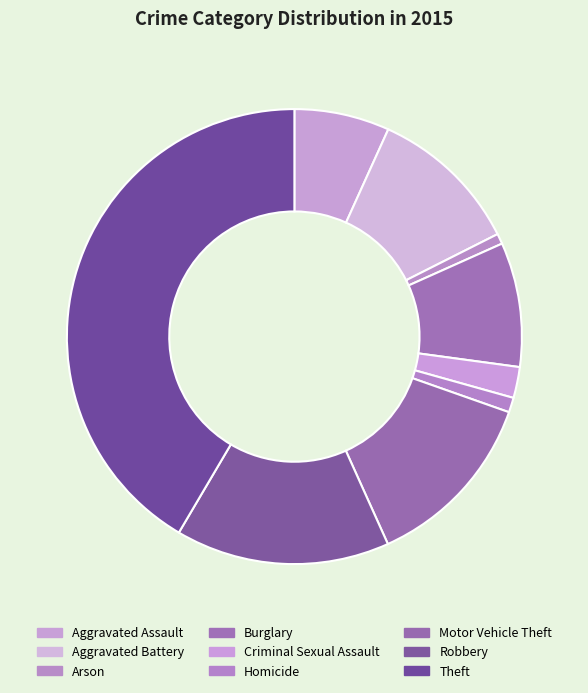

To the nearest percent, what portion does Motor Vehicle Theft represent?

13%